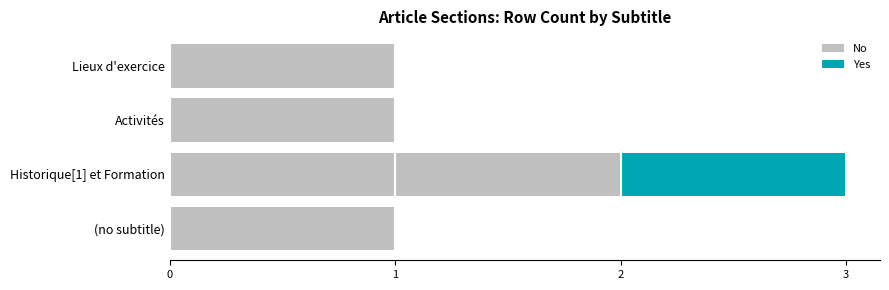

Is it true that No equals 1 at Historique[1] et Formation?

False